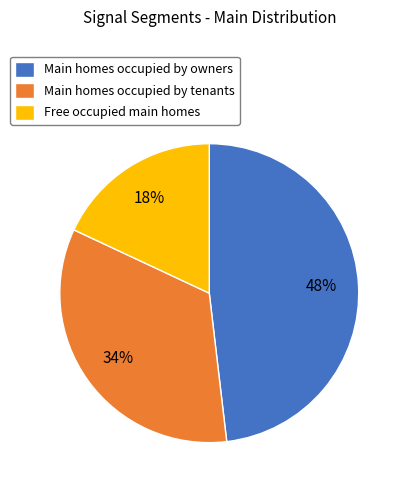

What is the ratio of the value at Free occupied main homes to the value at Main homes occupied by owners?

0.4